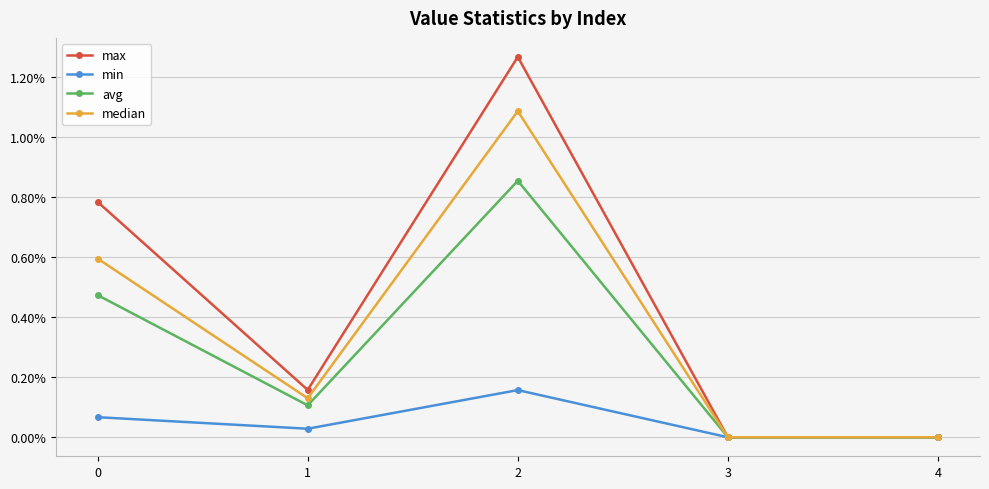

Is this an area chart (filled region under the line)?

No